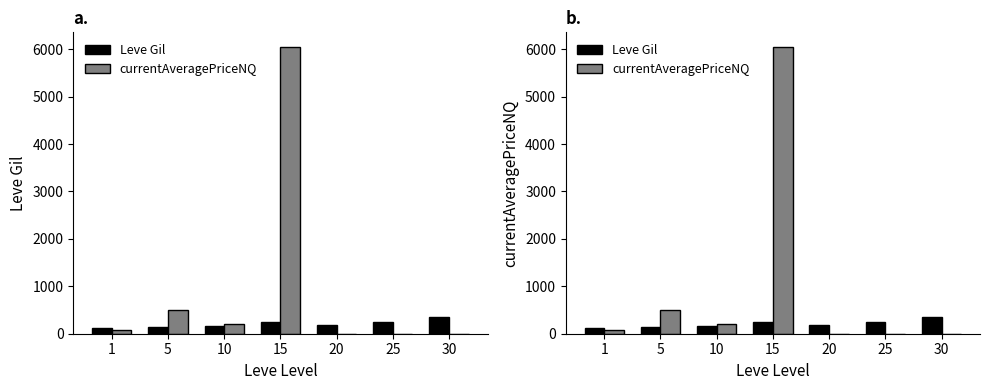

At which label is Leve Gil closest to 234?

15